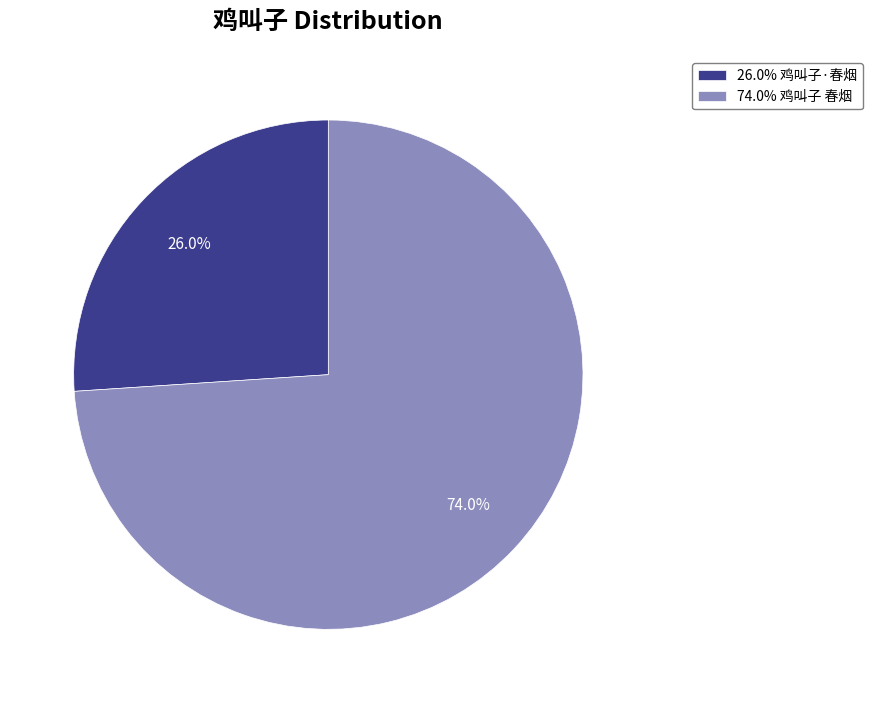

How many segments does this pie chart have?

2